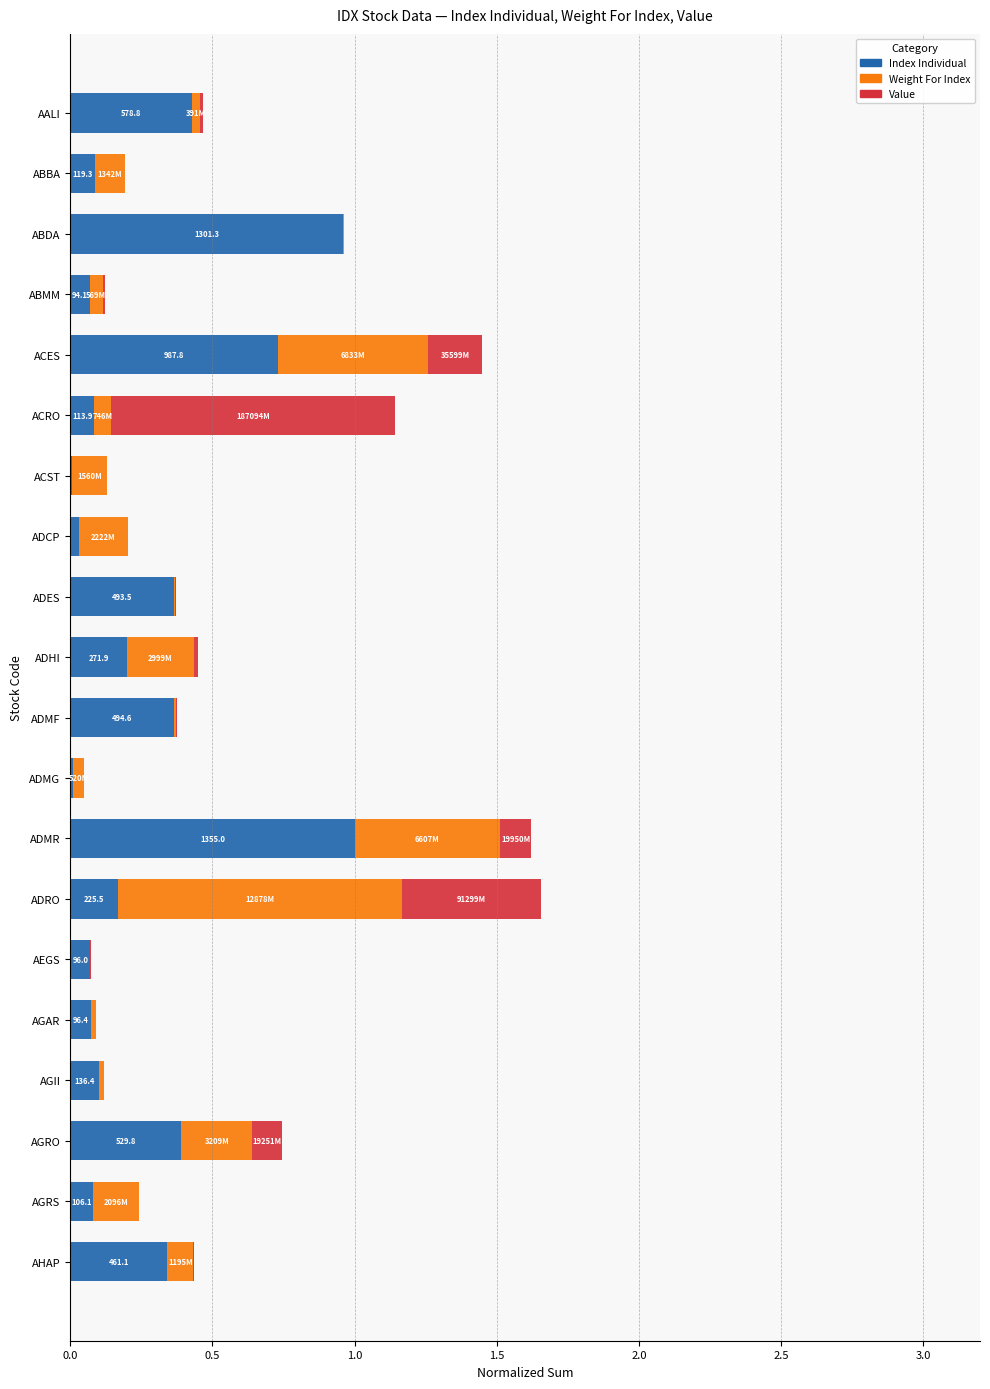

The value of Index Individual at ABDA is 1.3. True or false?

False